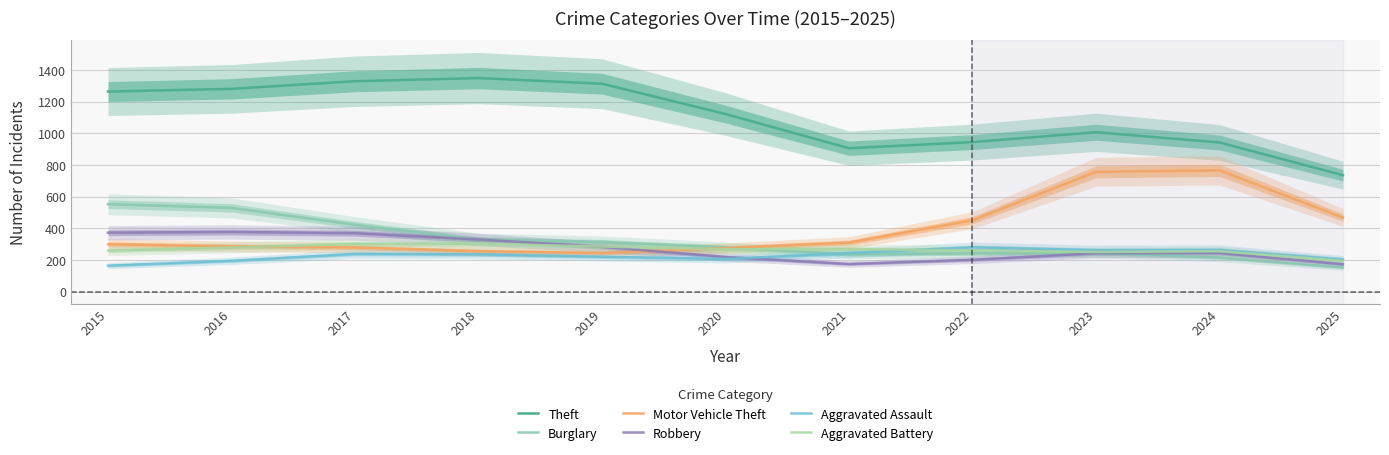

What is the value of the Aggravated Battery point at the 11th from the left?

194.5